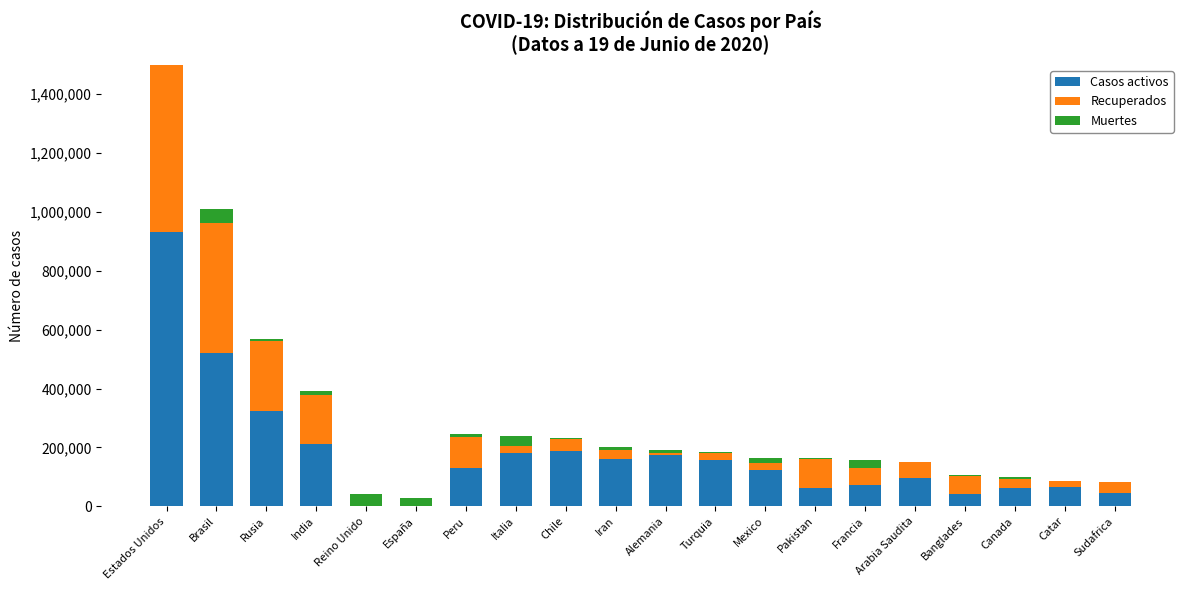

What position from the left is Turquia?

12